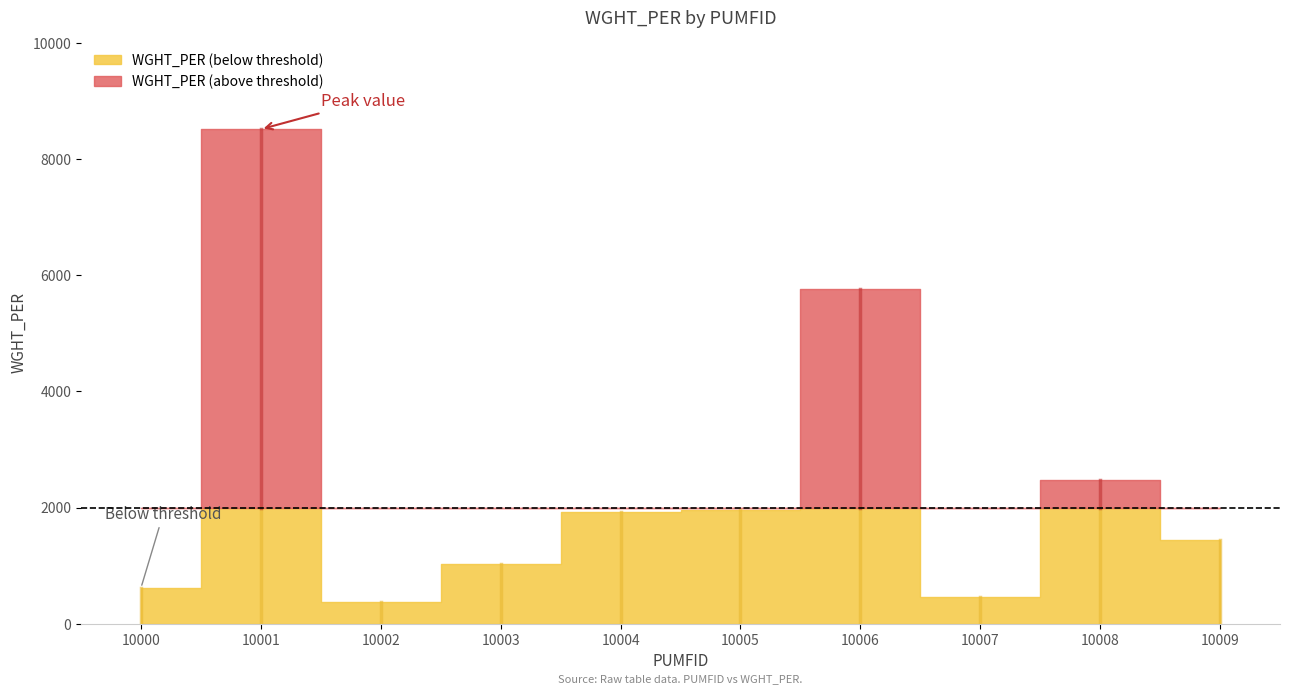

How many data points are less than 1916?

5